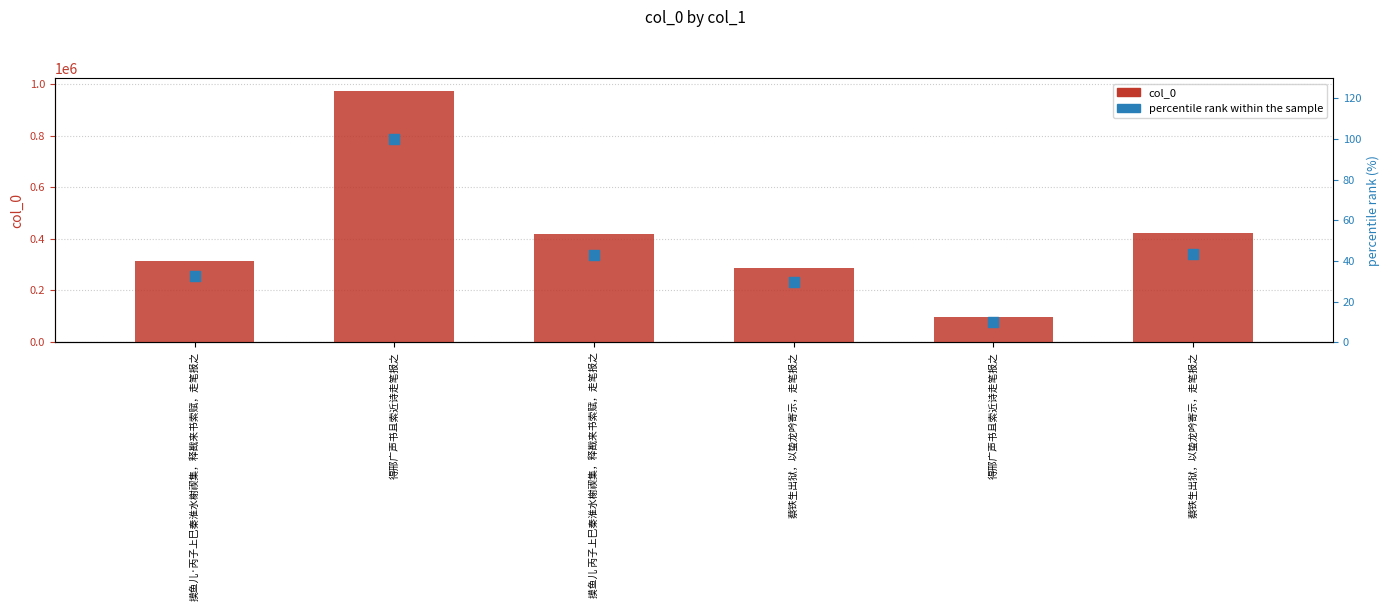

What is the total value across all series at 得邢广声书且索近诗走笔报之?

973463.0